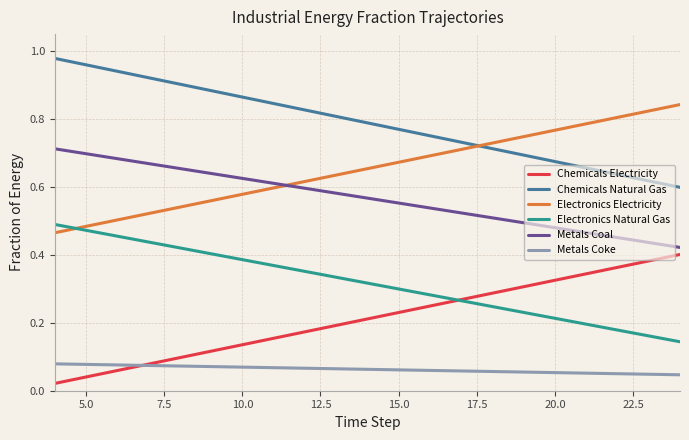

Does the chart have visible grid lines?

Yes